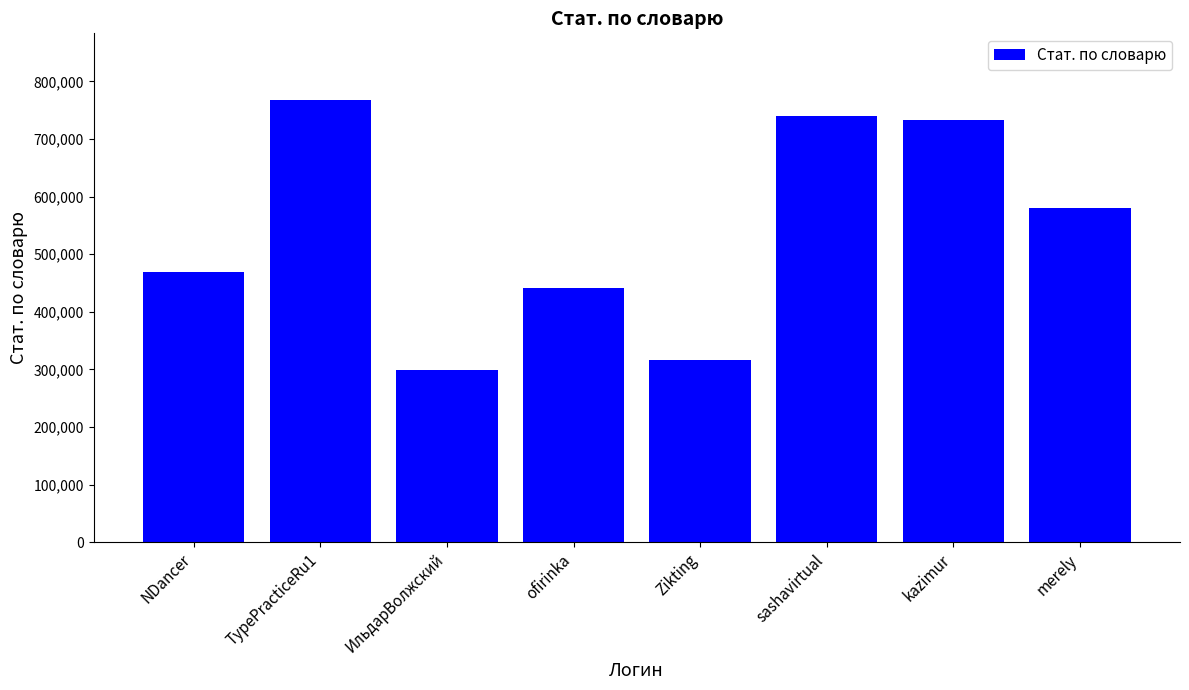

True or false: the data shows 768237 at TypePracticeRu1.

True